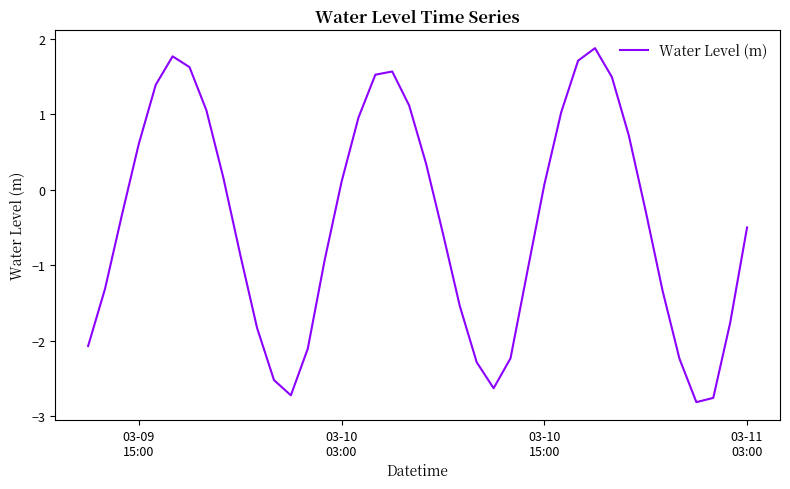

What is the greatest value displayed?

1.9